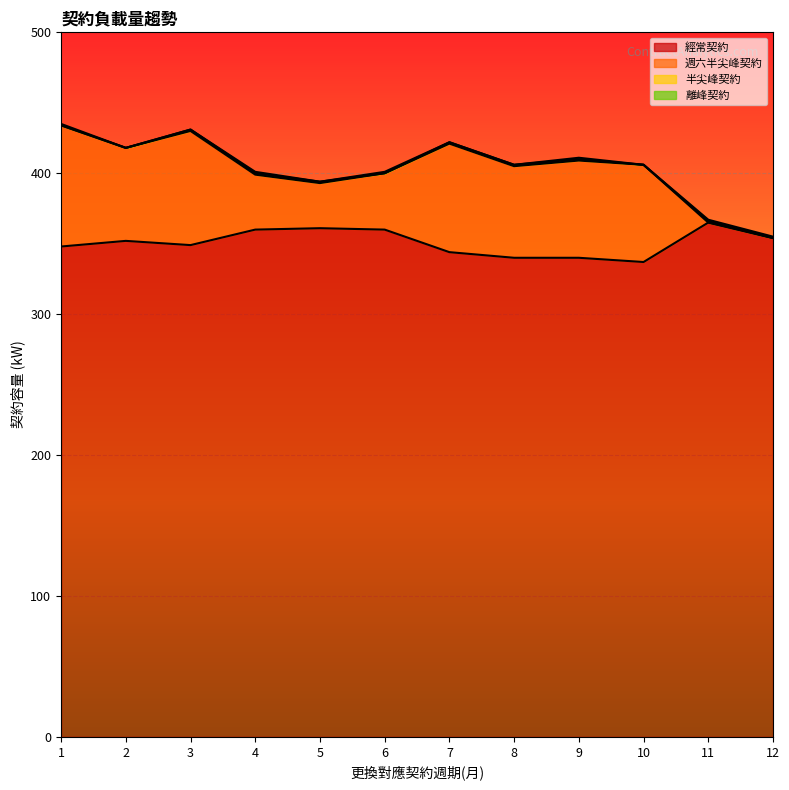

What is the difference between the second highest and minimum values in the 經常契約 series?

24